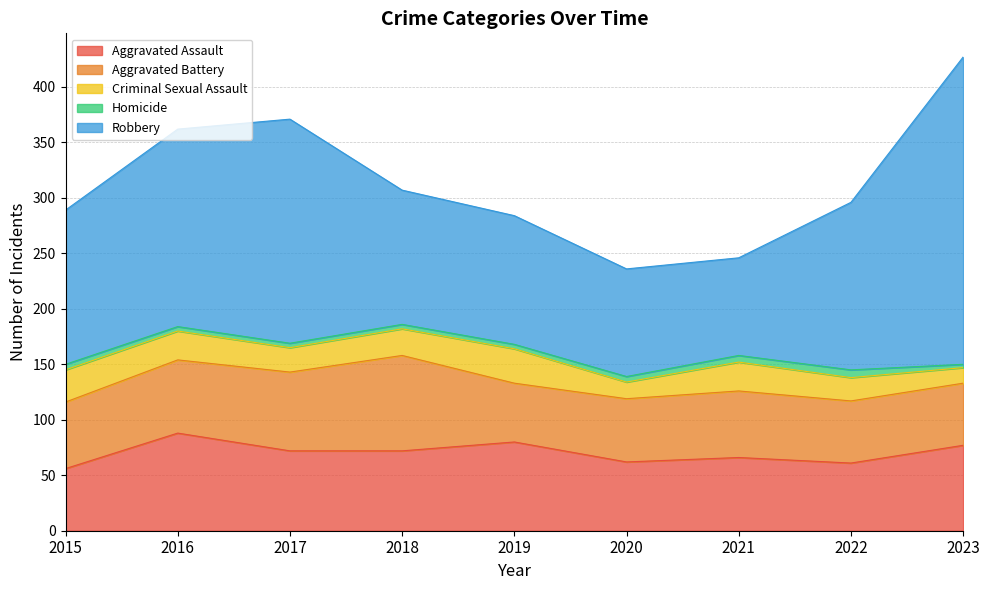

Rank the categories by Aggravated Battery value from lowest to highest.

2019, 2022, 2023, 2020, 2015, 2021, 2016, 2017, 2018